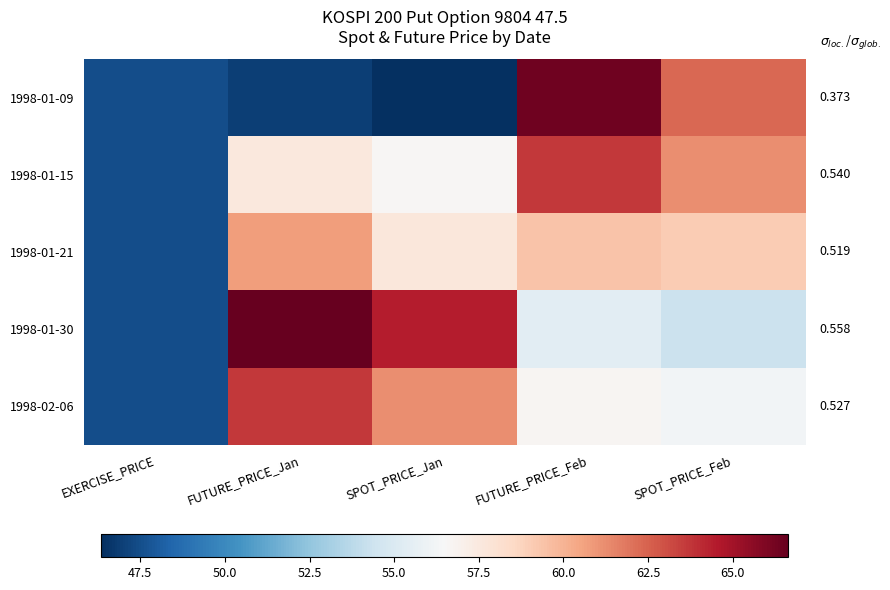

Which category has the lowest value across all series?

SPOT_PRICE_Jan